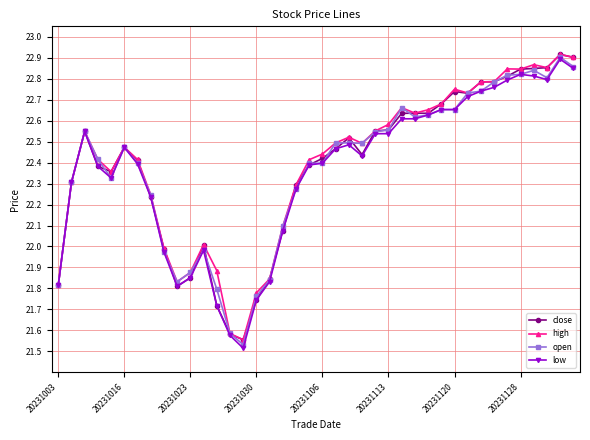

At how many categories does at least one series exceed 21?

40